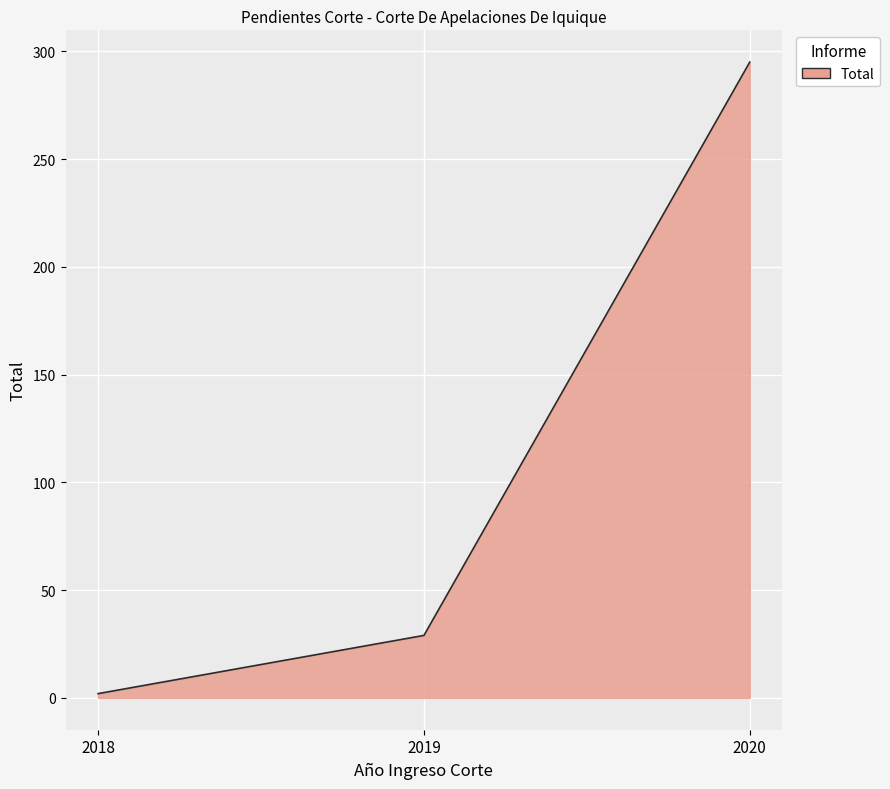

Which has a higher value, 2018 or 2019?

2019